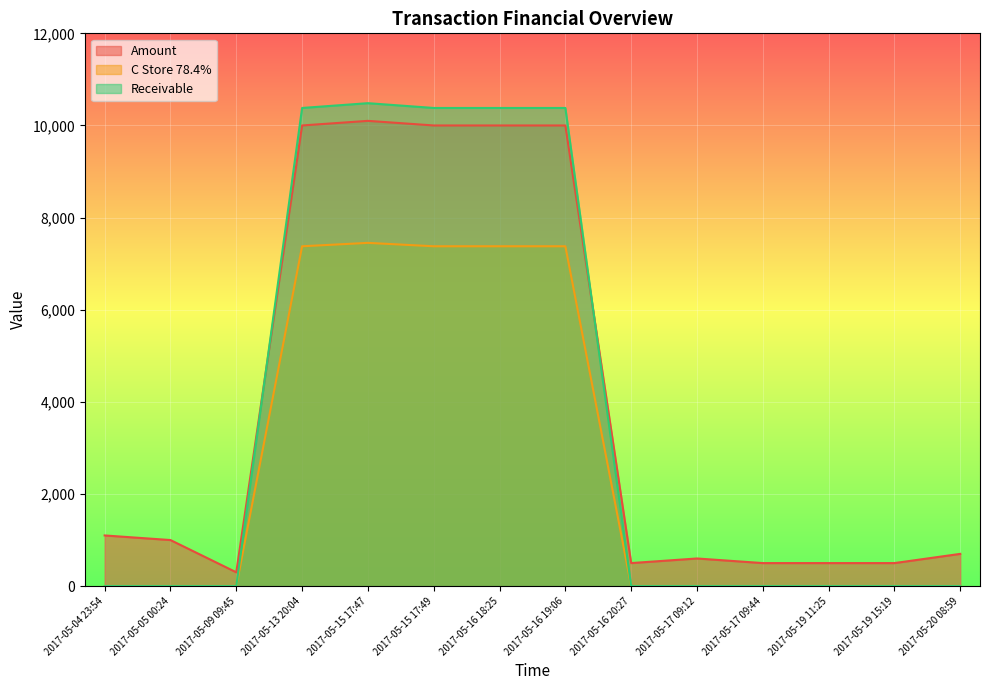

Where is the first local maximum for Amount?

2017-05-15 17:47